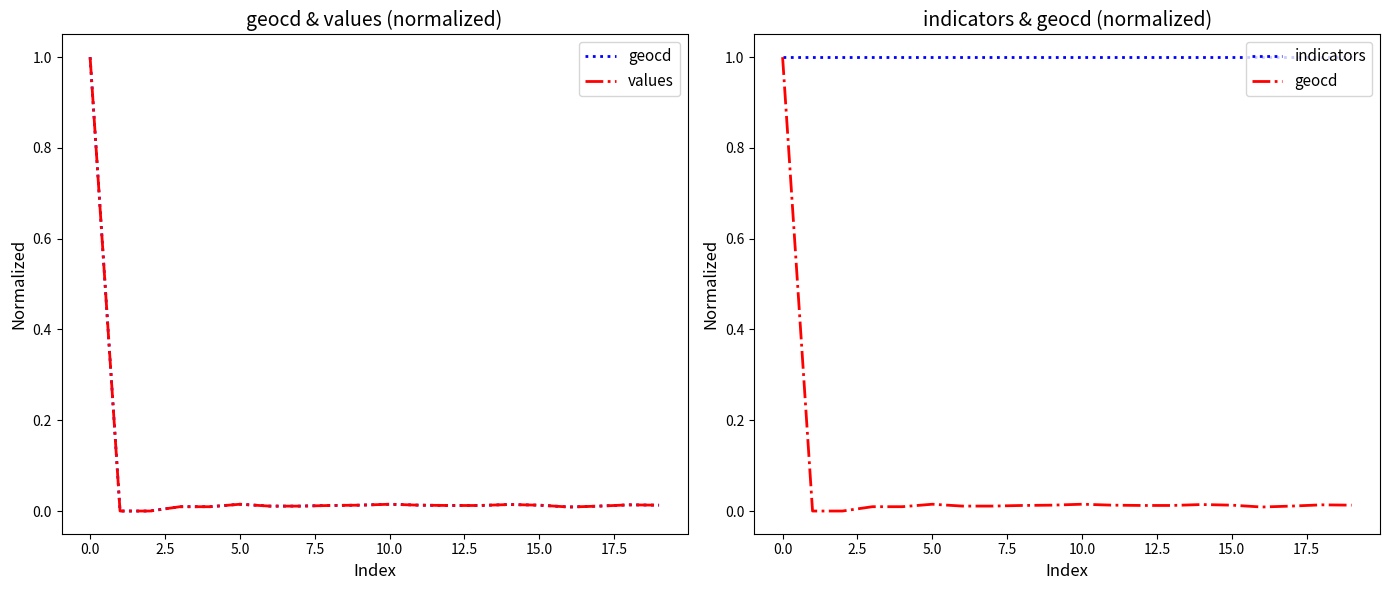

What is the greatest value displayed?

1.0